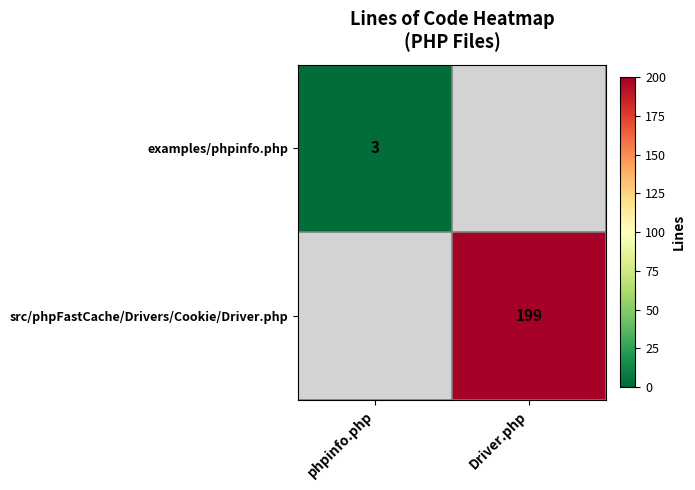

True or false: examples/phpinfo.php has a value of 2 at phpinfo.php.

False